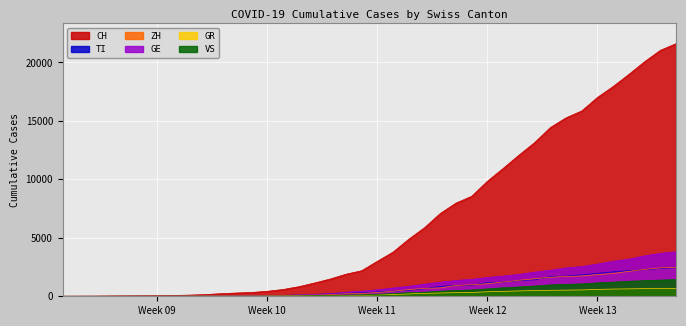

After their last crossing, which series has the higher values: ZH or GE?

GE